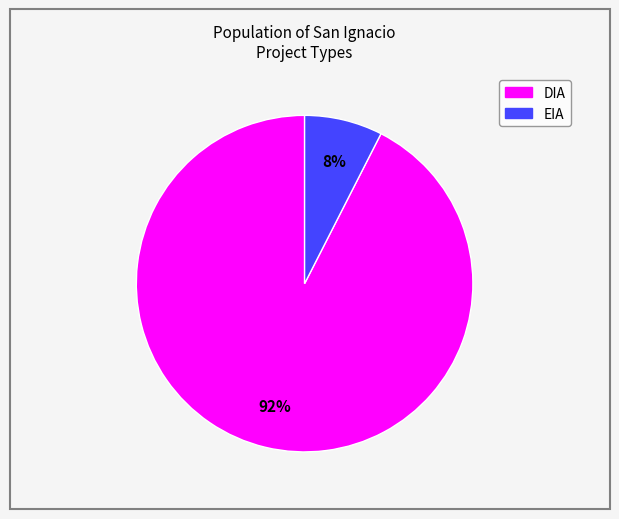

Is the sum of EIA and DIA greater than half?

Yes